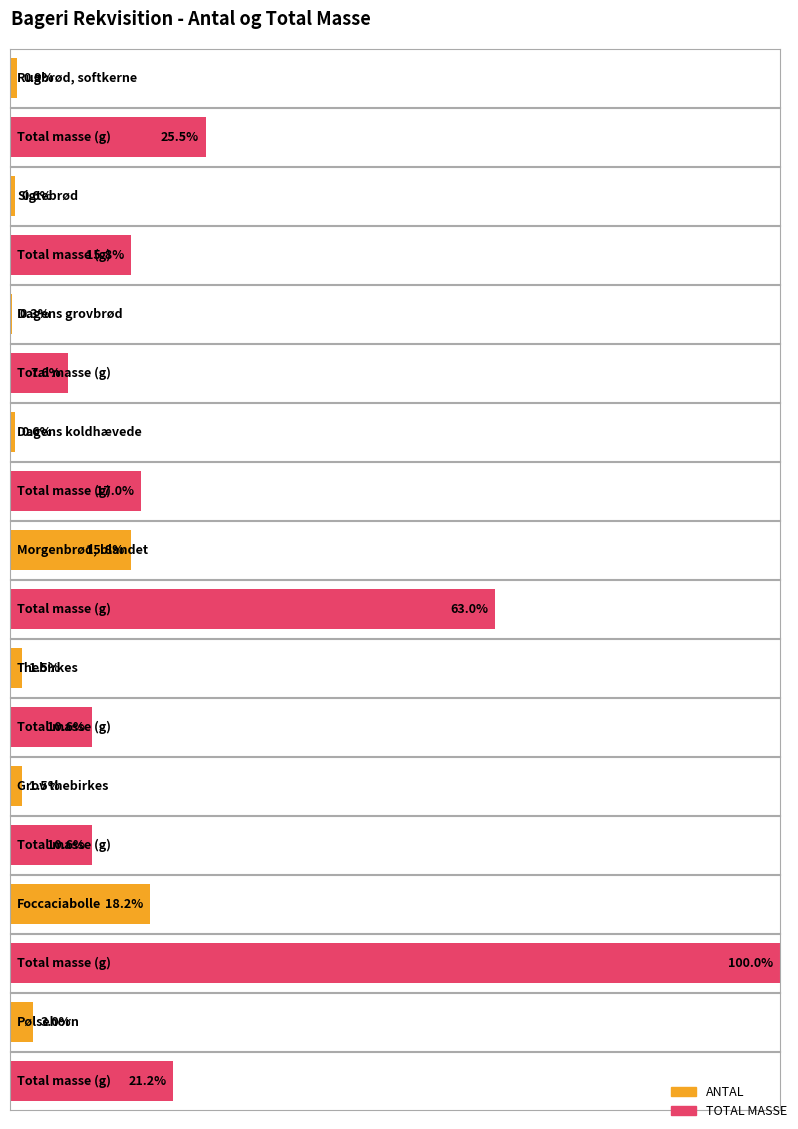

Count the number of categories in the chart.

9